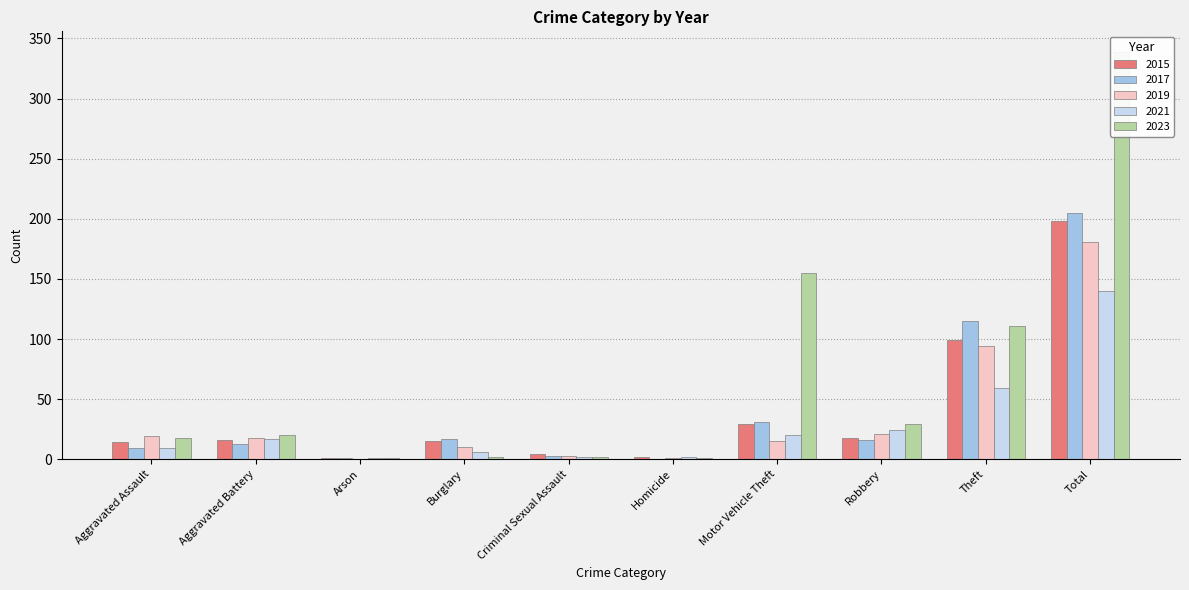

Reading left to right, extract all data points from this chart.

2015: 14	16	1	15	4	2	29	18	99	198
2016: 9	13	1	17	3	0	31	16	115	205
2017: 19	18	0	10	3	1	15	21	94	181
2018: 9	17	1	6	2	2	20	24	59	140
2022: 18	20	1	2	2	1	155	29	111	339